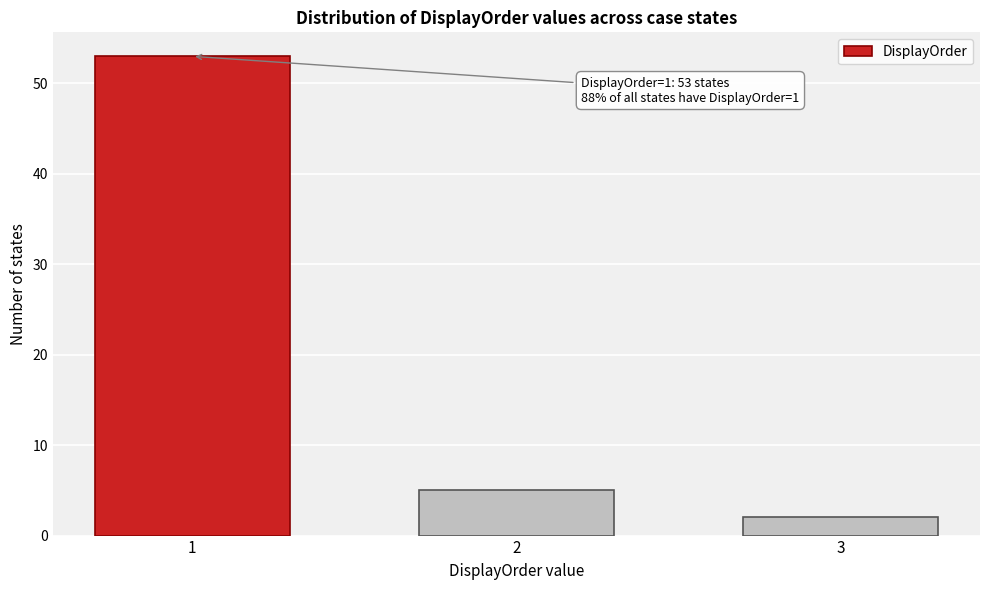

Reading right to left, list all the values displayed in this chart.

2	5	53